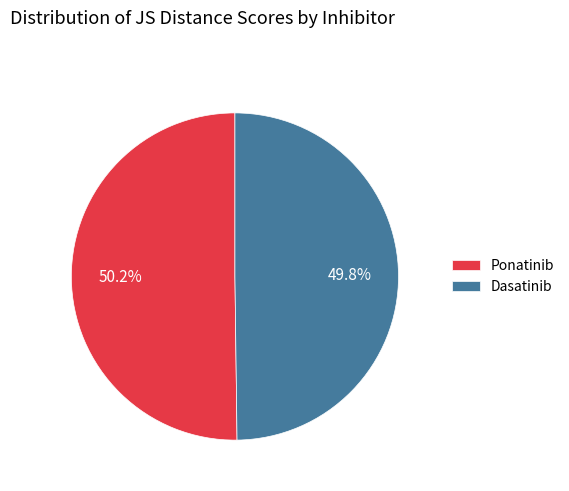

Count the number of slices in the pie.

2